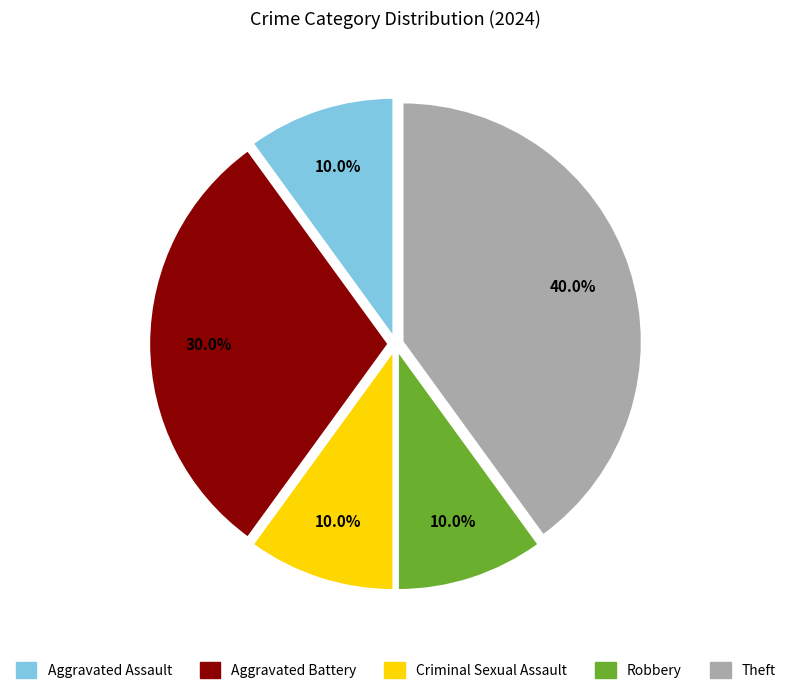

How many segments does this pie chart have?

5